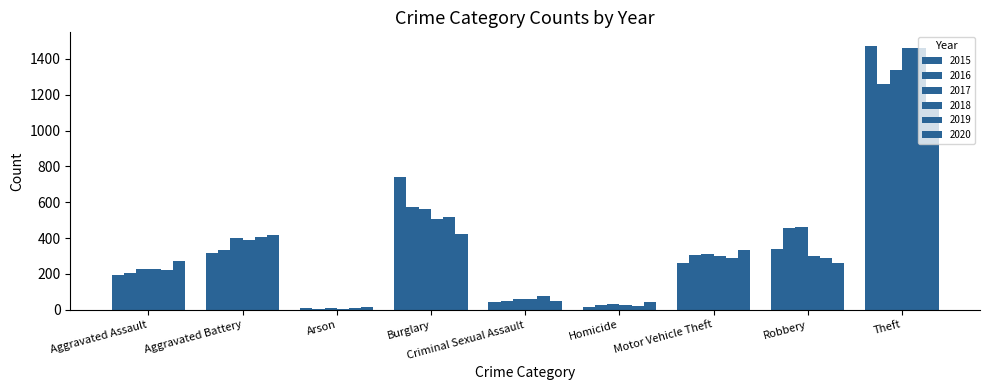

What is the label of the 3rd bar from the left?

Arson